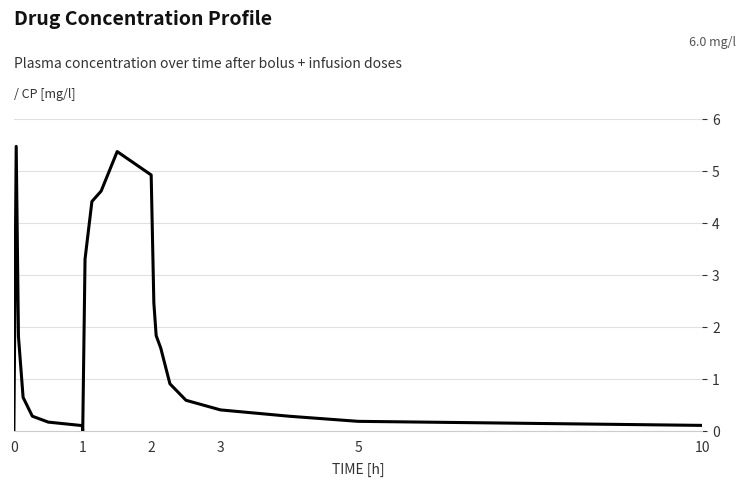

How many lines are shown in the chart?

1